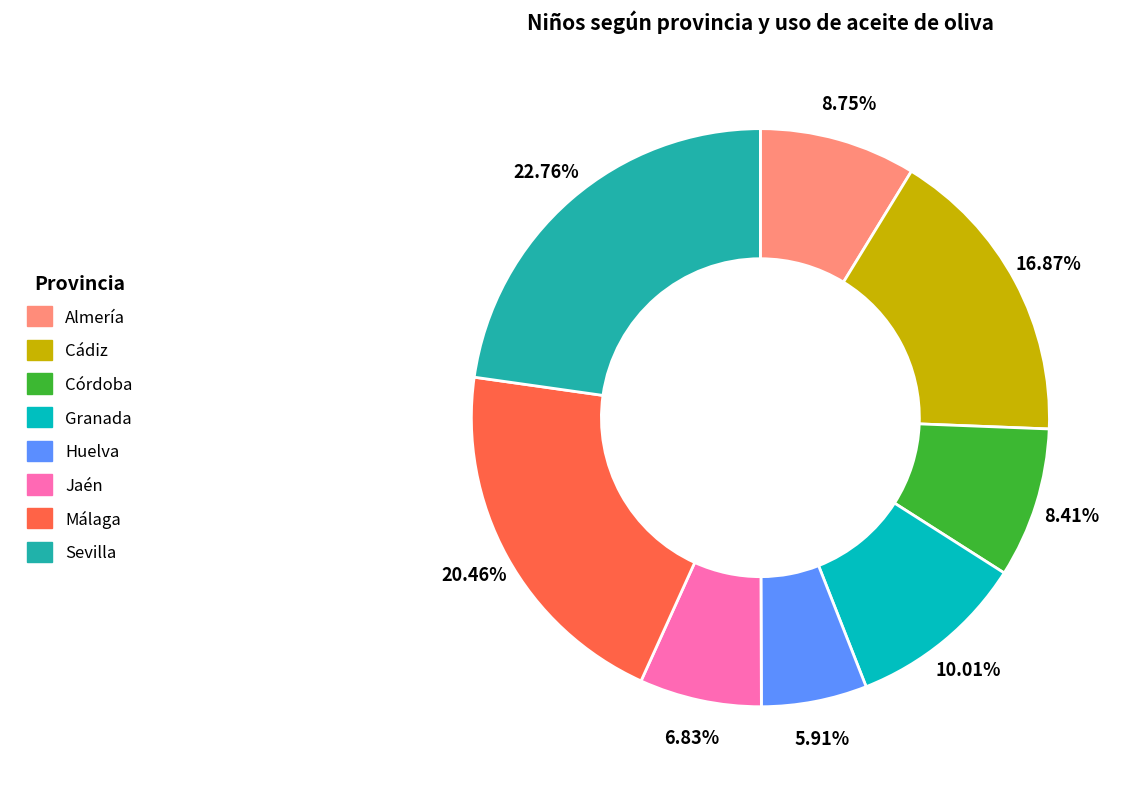

To the nearest percent, what is the difference between the largest and smallest slice percentages?

17%